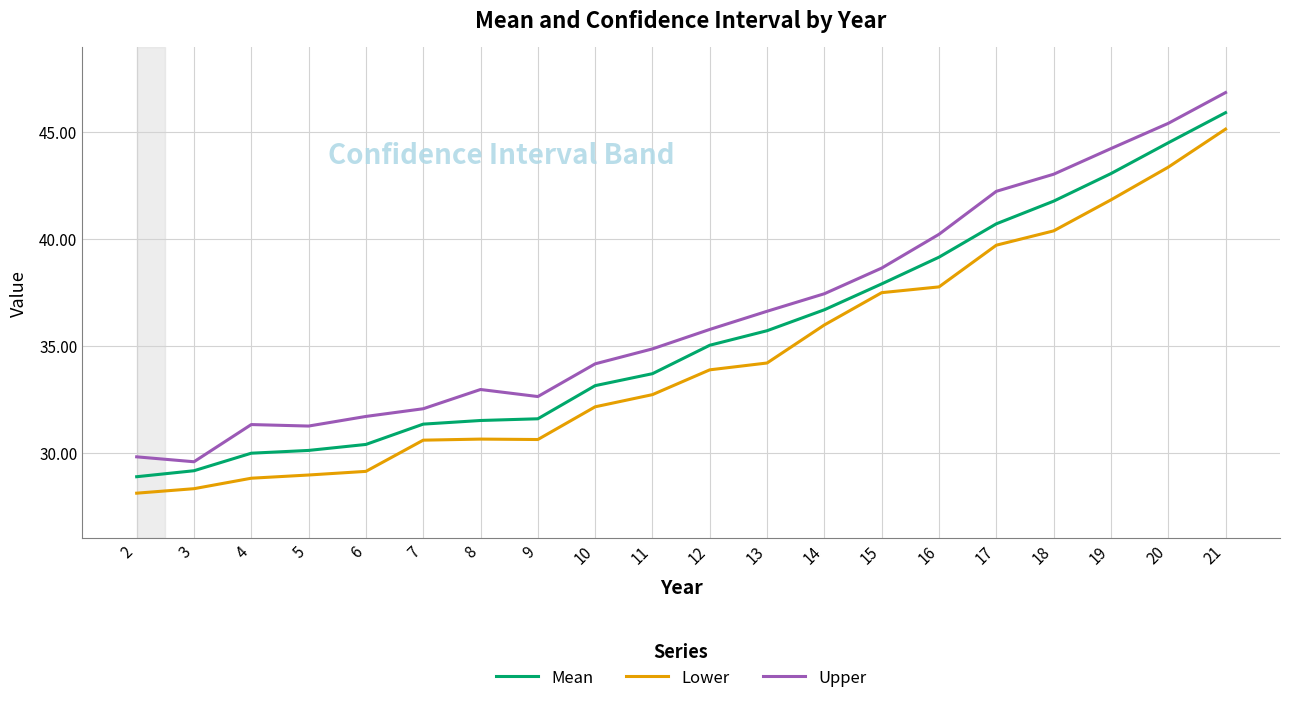

True or false: Upper and Mean cross at least once.

False